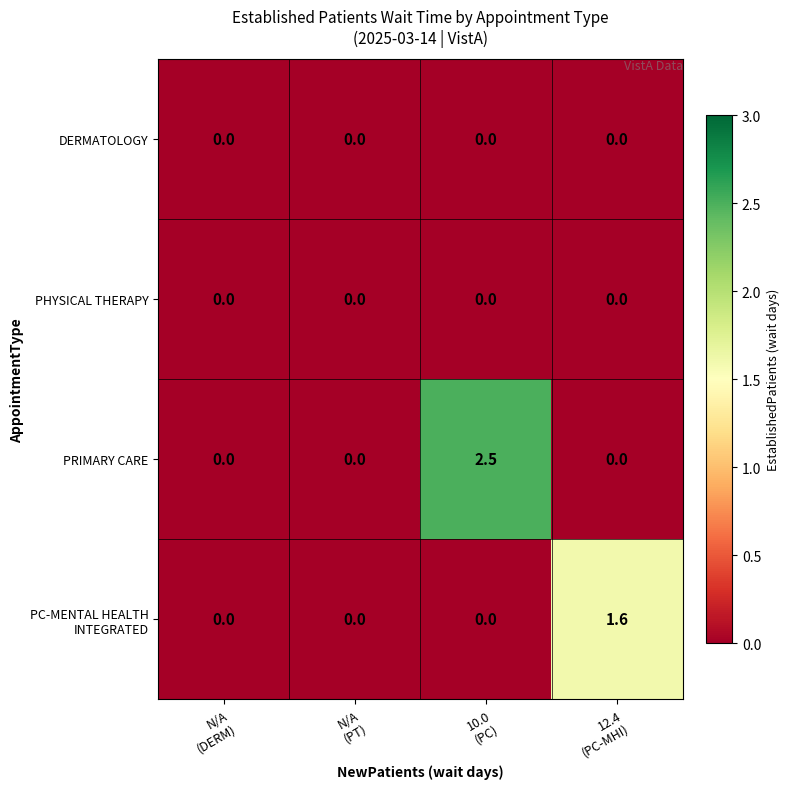

How many PRIMARY CARE values are between 0 and 2?

3